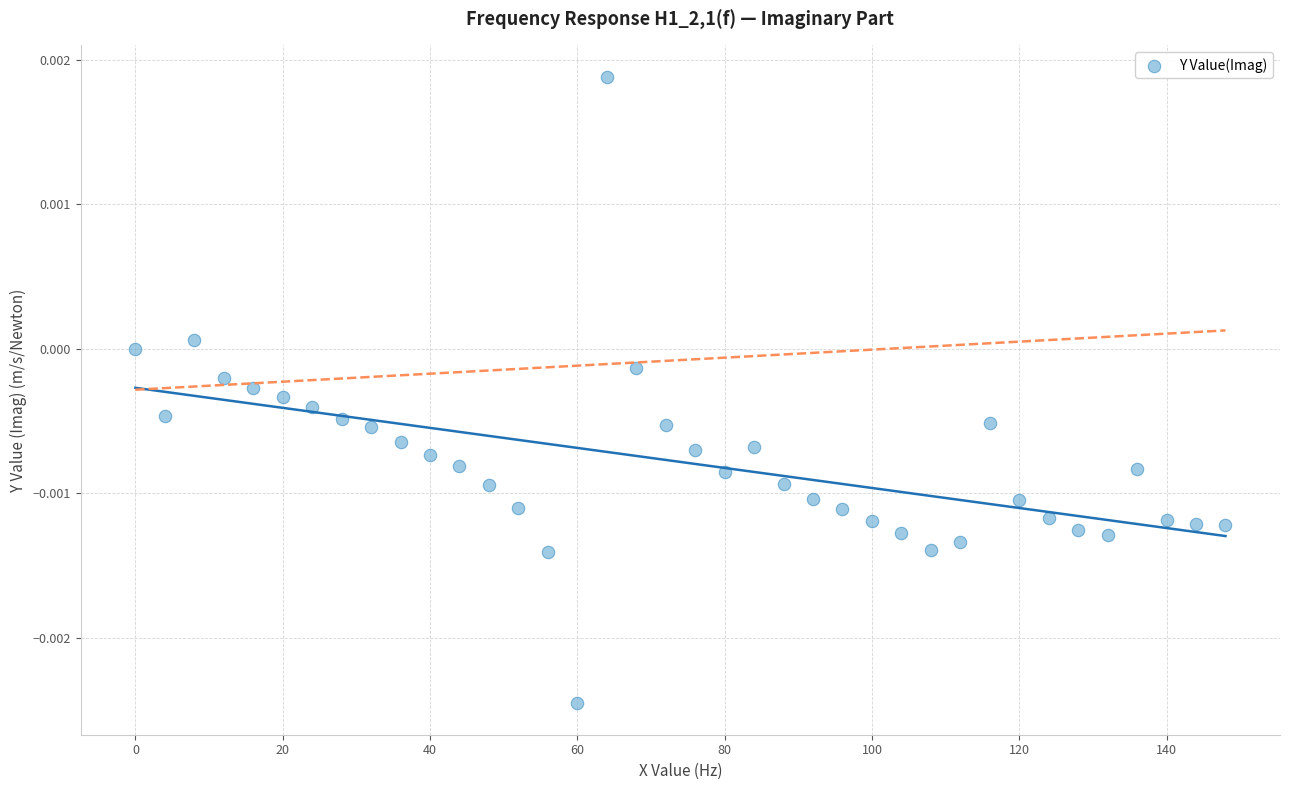

What is the range of X values (max minus min)?

148.0